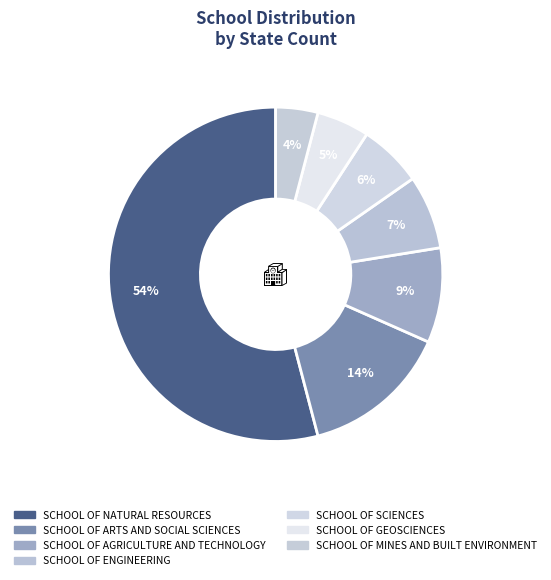

What is the largest slice in the pie chart?

SCHOOL OF NATURAL RESOURCES